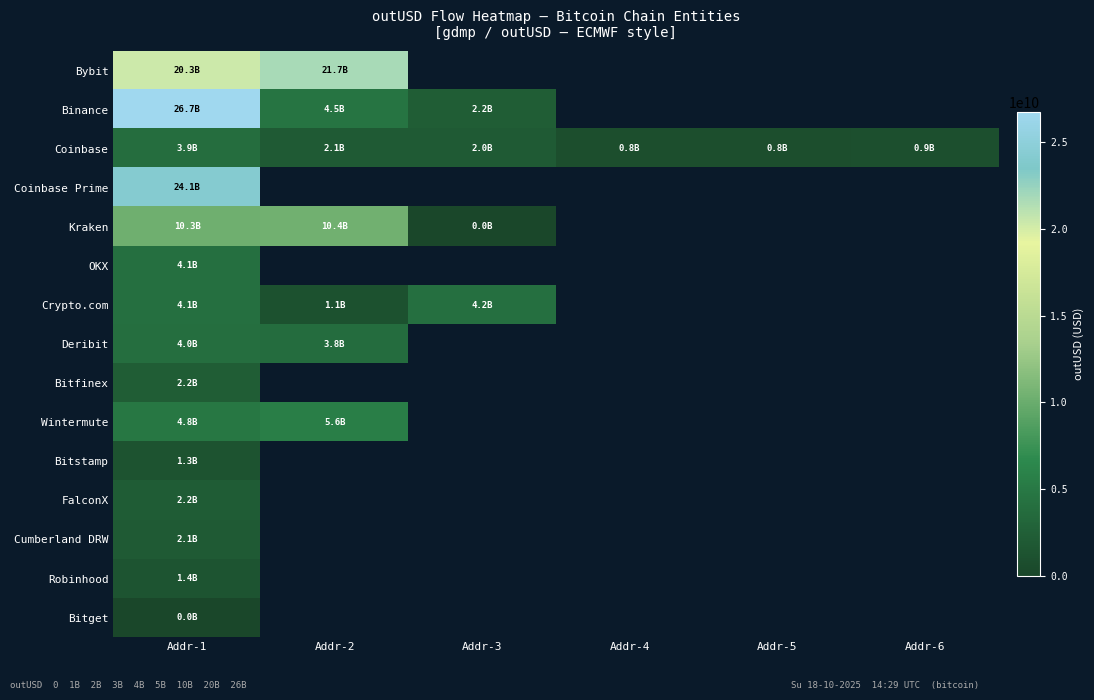

What is the difference between the maximum and minimum values in the Wintermute series?

769877709.0